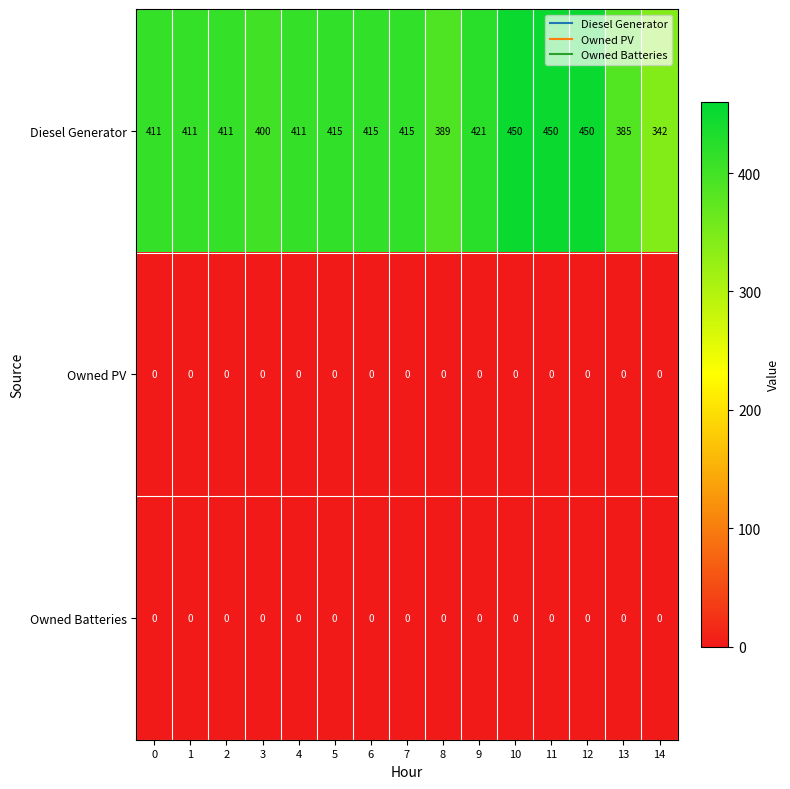

How many distinct data groups are displayed?

3